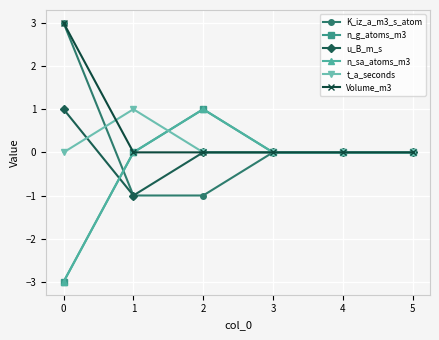

Does the chart display data point markers on the line(s)?

Yes